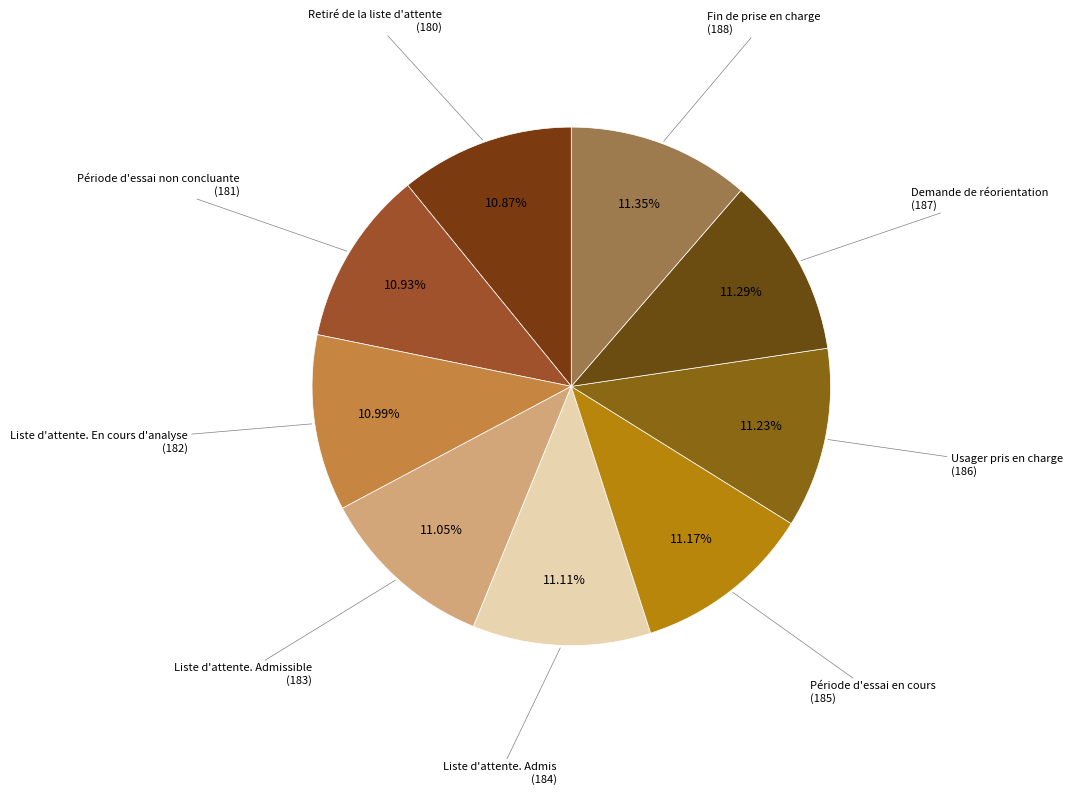

What portion of the pie excludes Fin de prise en charge?

88.6%